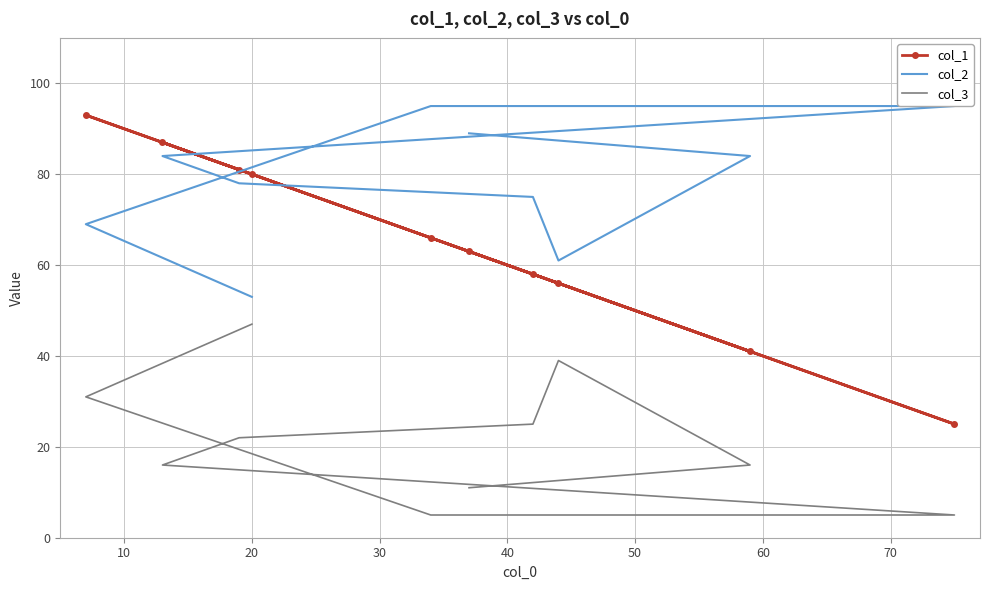

What is the approximate value of col_3 at 50, to the nearest 5?

15